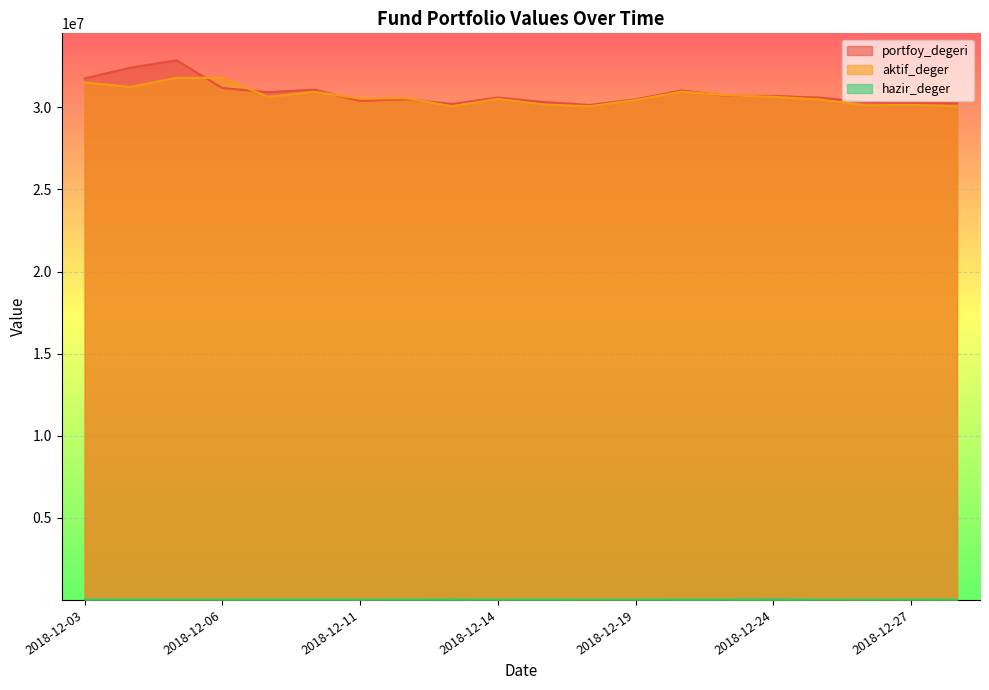

True or false: portfoy_degeri and hazir_deger cross at least once.

False